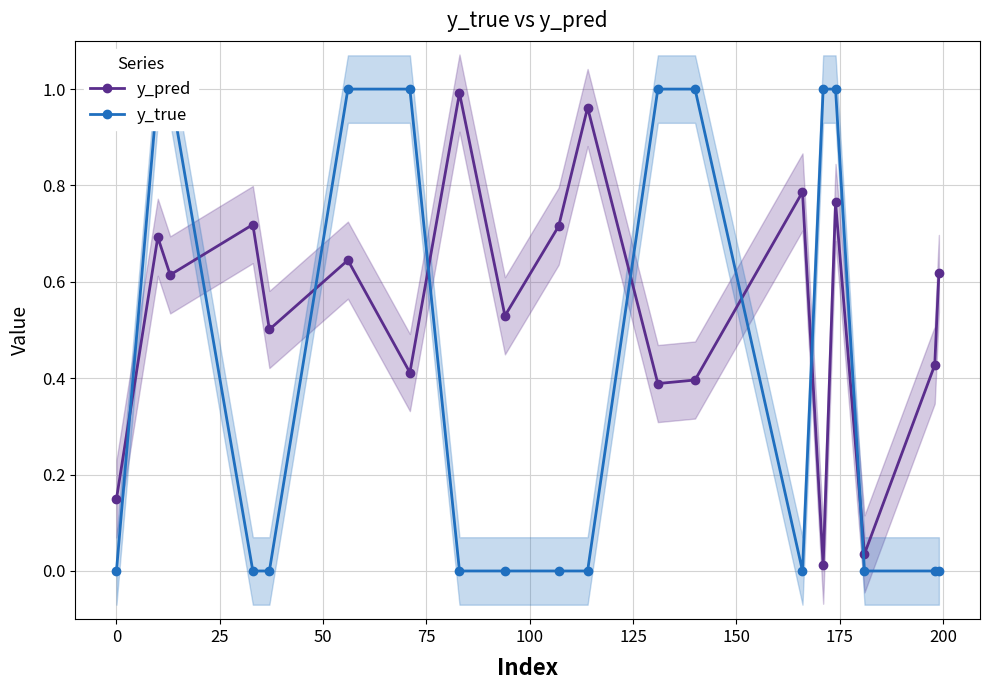

How many interior local valleys does the y_pred series have?

7